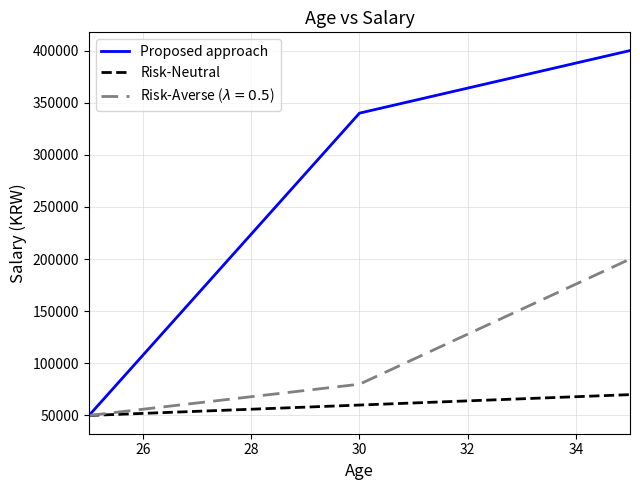

How many categories are shown in the chart?

11